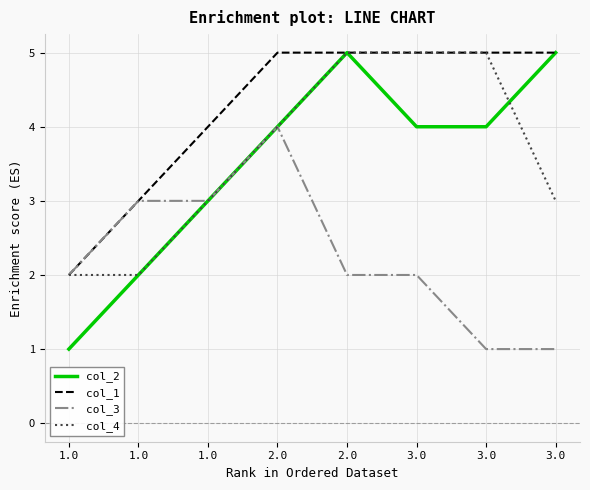

How many lines are shown in the chart?

4